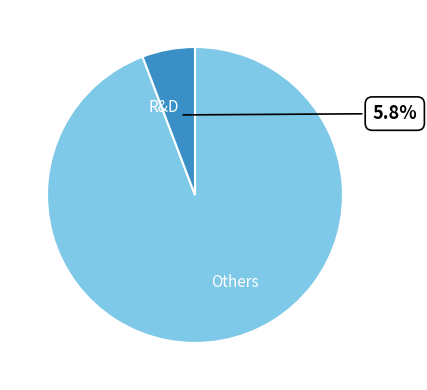

Between Others and R&D, which is larger?

Others